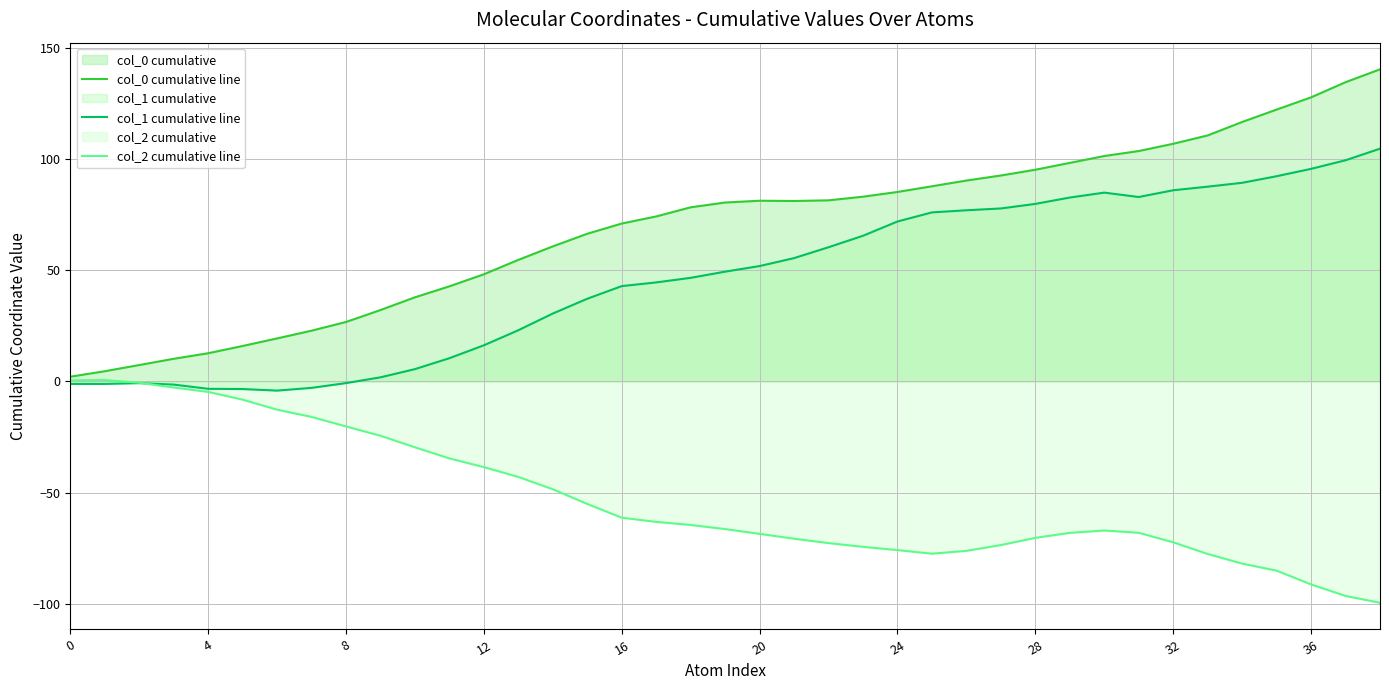

True or false: col_1 cumulative line and col_0 cumulative line intersect in this chart.

False